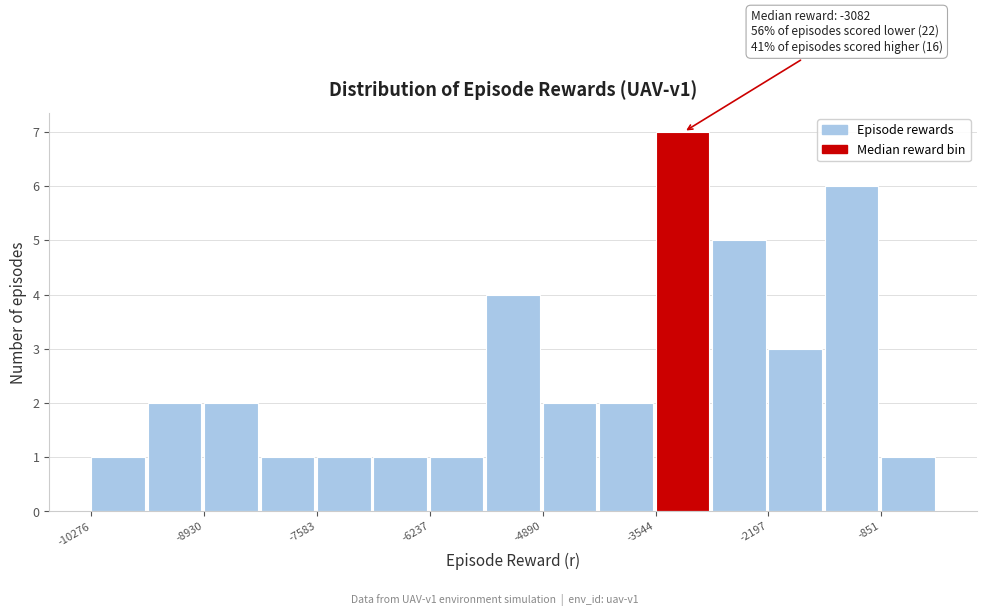

Read against the x-axis, roughly where is the centre of the tallest bar?

-3200